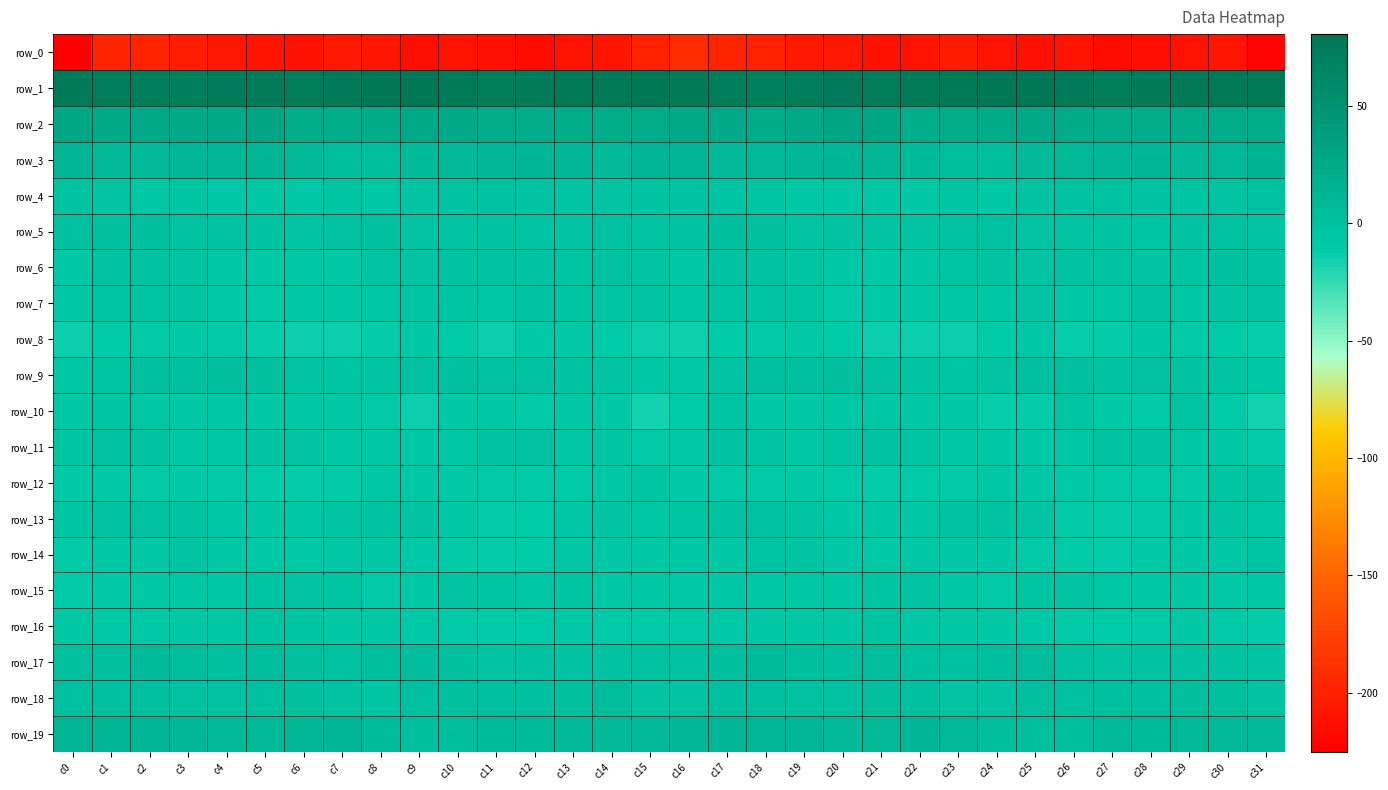

What is the difference between the highest and lowest values at c18?

270.1